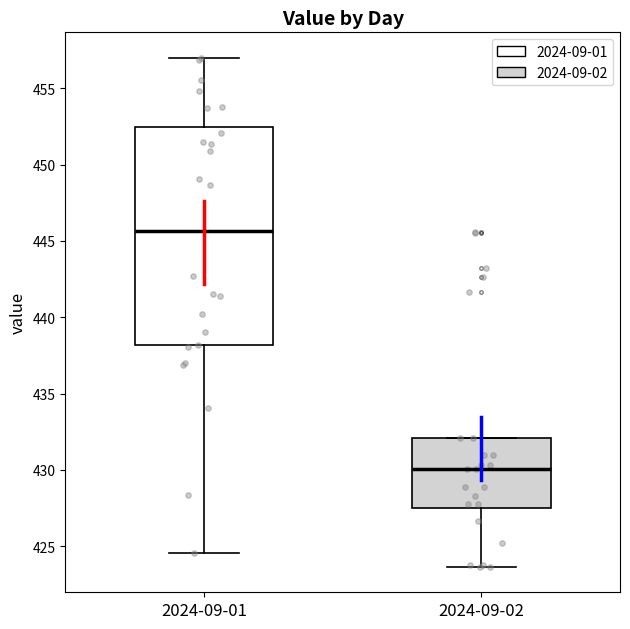

Which box is the tallest, from its lower edge to its upper edge?

2024-09-01